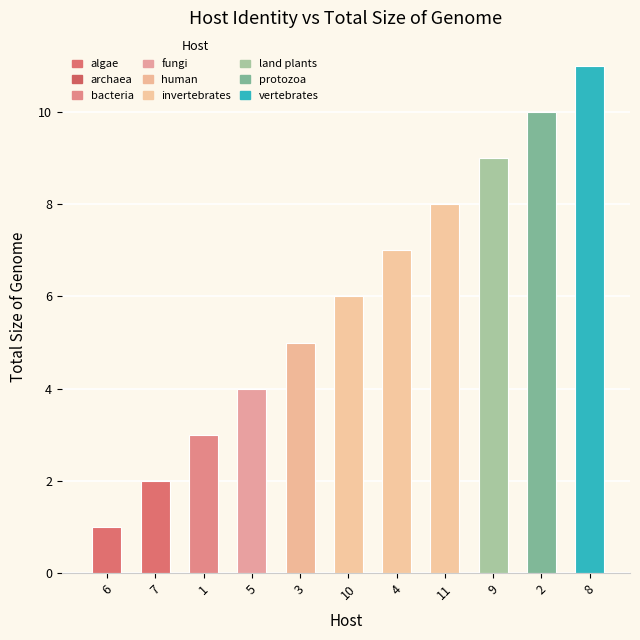

What is the difference between the maximum and minimum values?

10